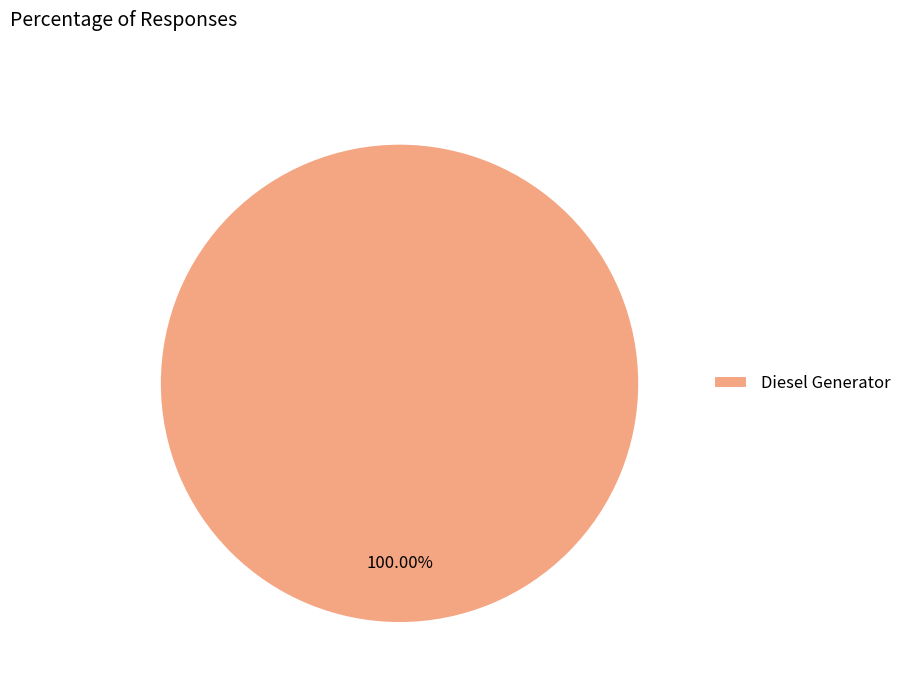

Does Diesel Generator account for over 50% of the chart?

Yes